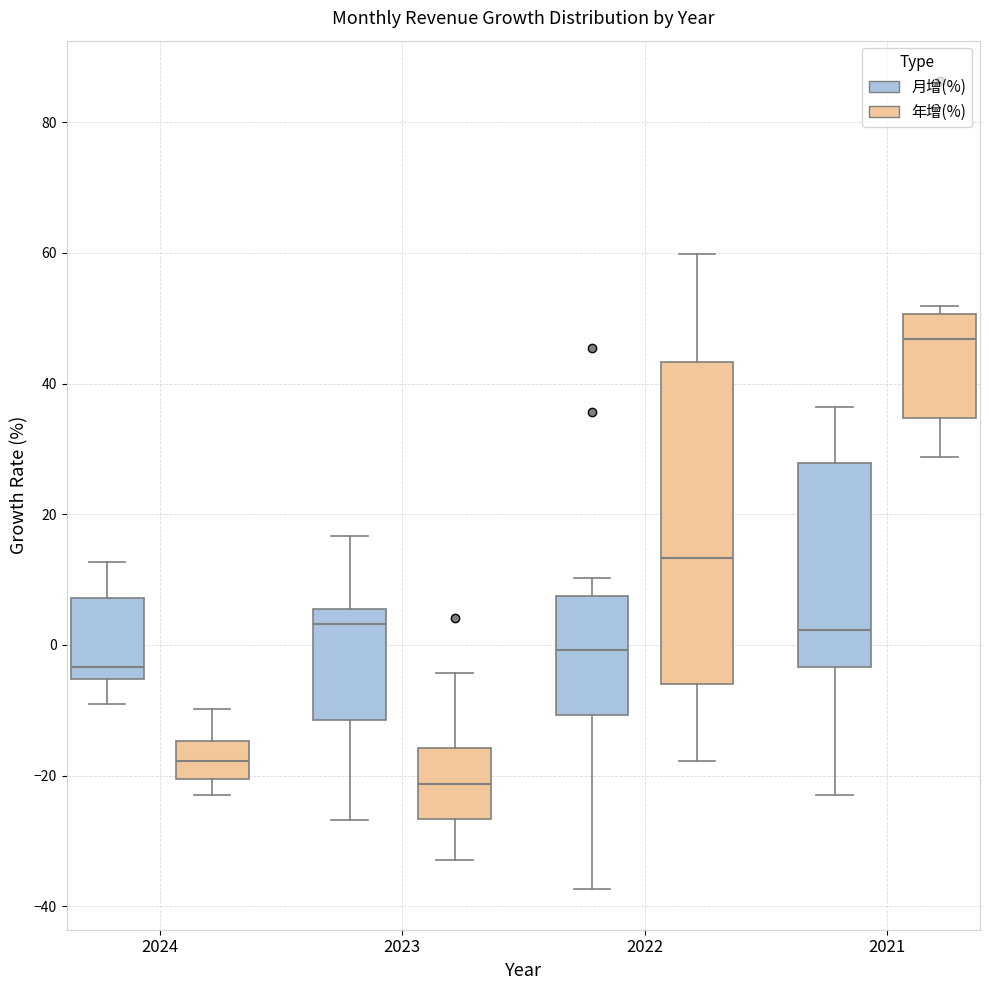

Which box has the highest median line?

2021 (年增(%))